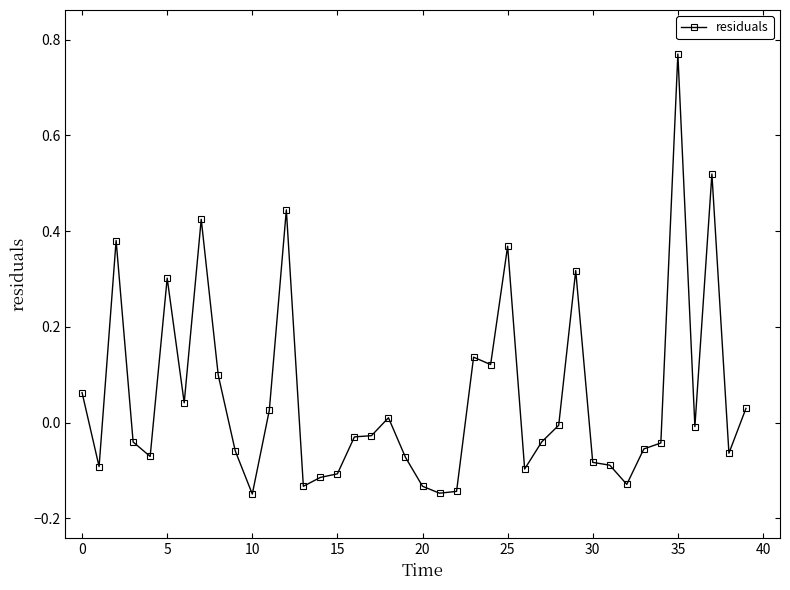

What is the difference between the second highest and second lowest values?

0.7